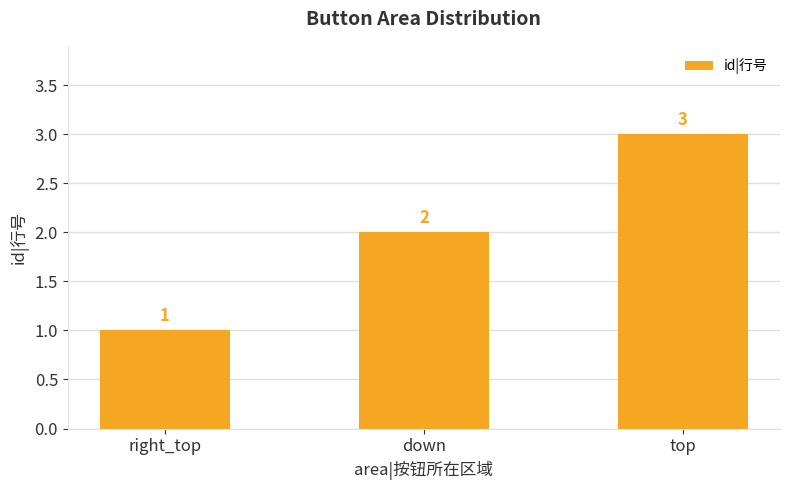

Rank the categories by value from lowest to highest.

right_top, down, top